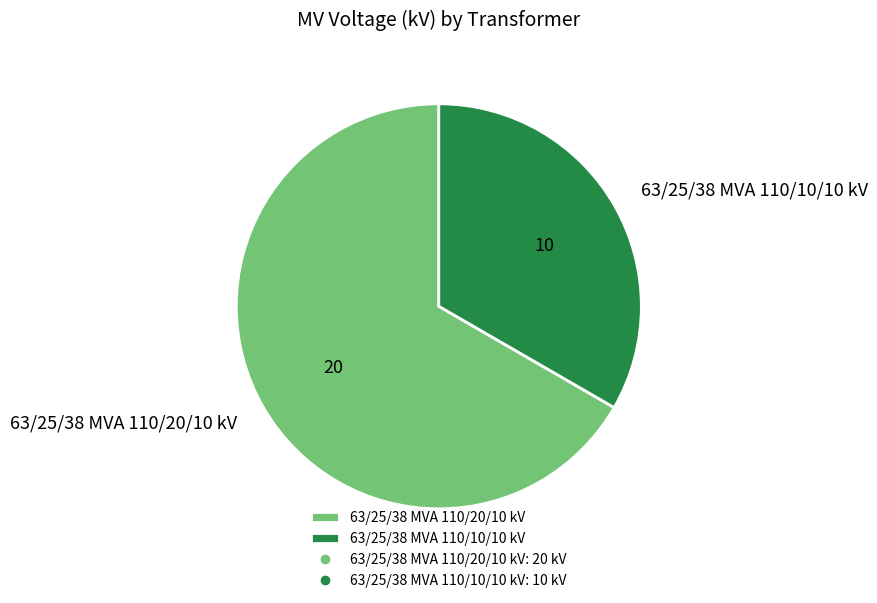

Does 63/25/38 MVA 110/10/10 kV account for over 50% of the chart?

No